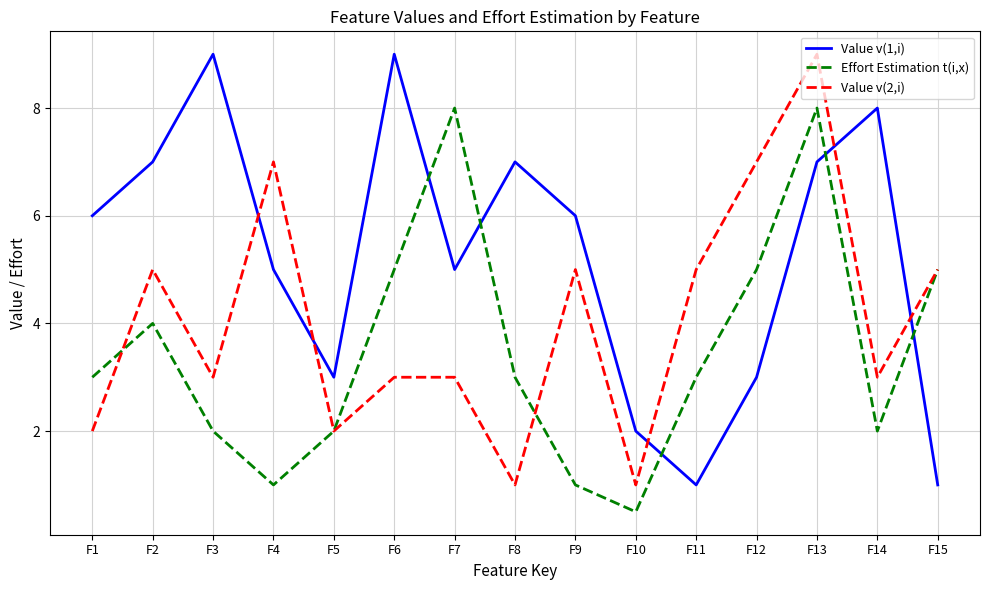

What is the total value across all series at F10?

3.5